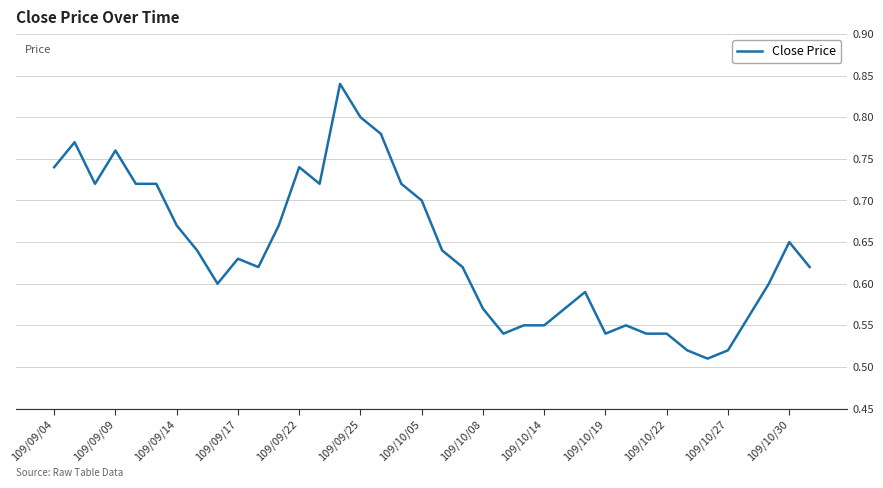

What is the difference between the second highest and minimum values?

0.3